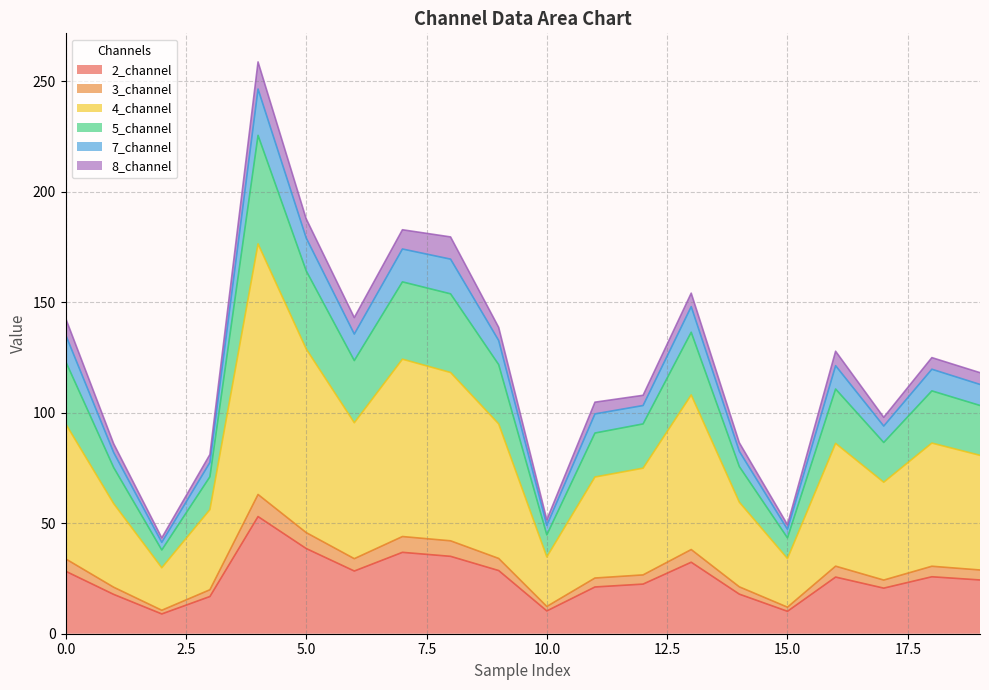

At which category is the sum across all series the highest?

4